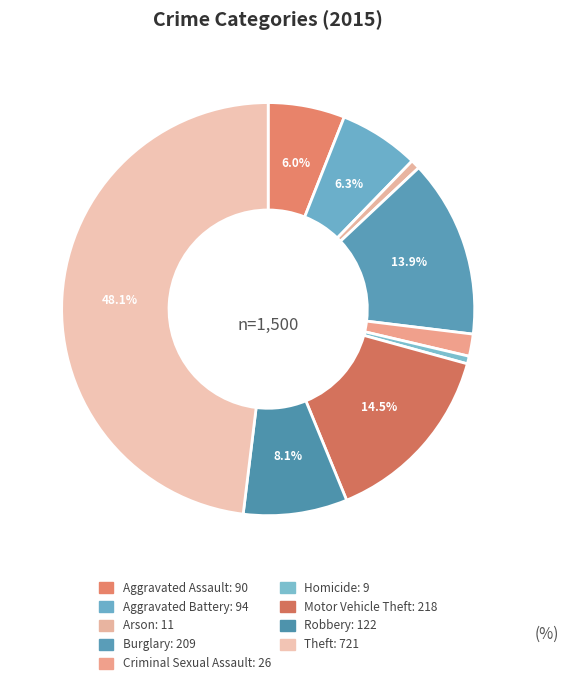

Between Arson and Homicide, which is larger?

Arson